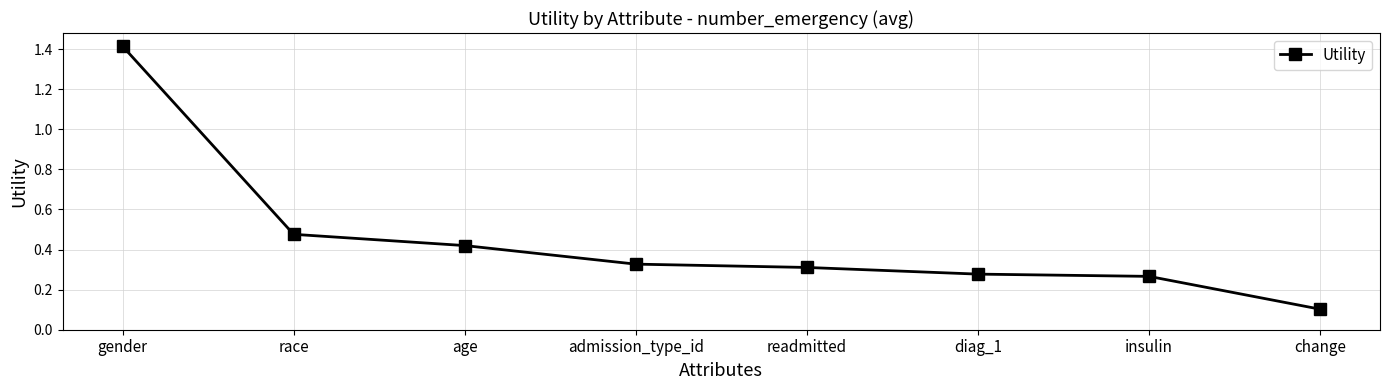

What is the smallest value displayed?

0.1